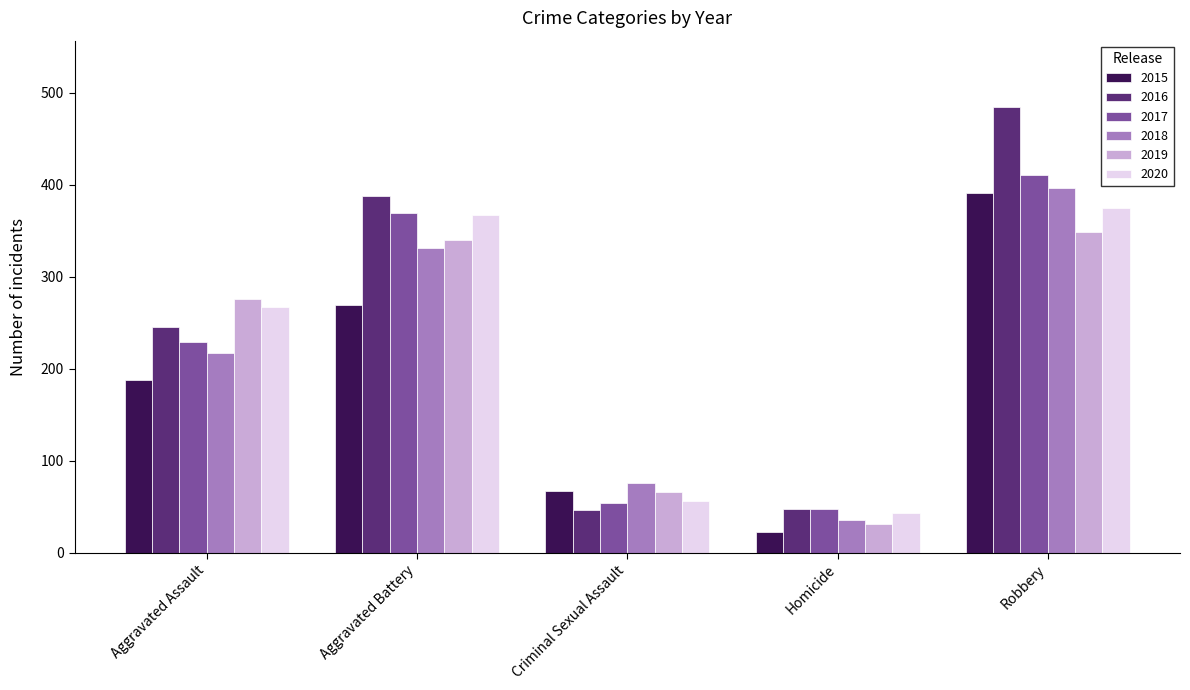

What is the sum of the 2017 values at Aggravated Assault and Aggravated Battery?

598